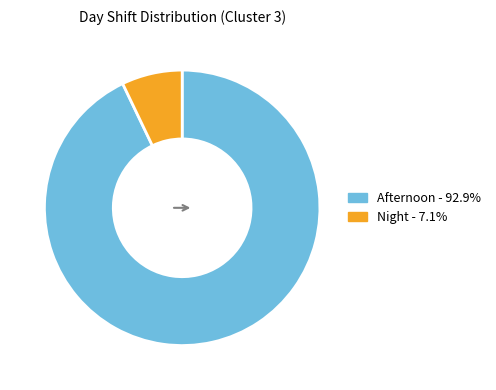

How many segments does this pie chart have?

2